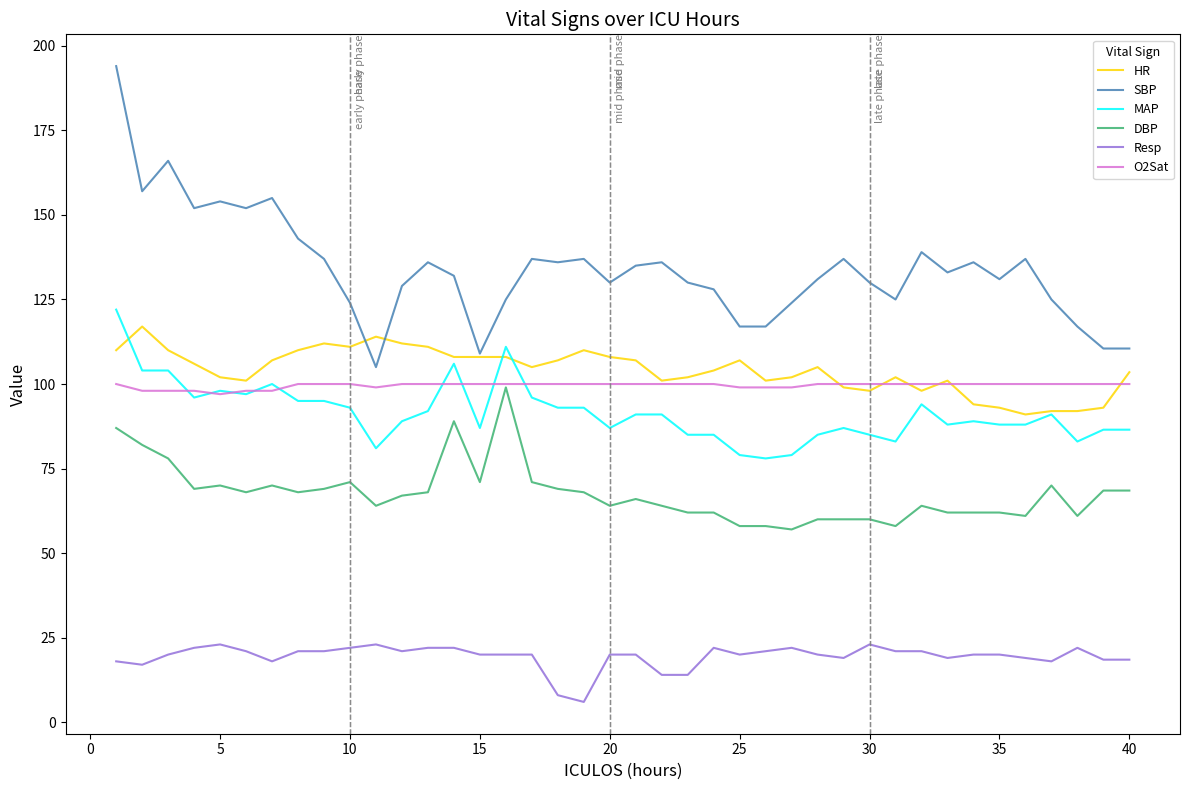

Which series has the widest spread of values?

SBP